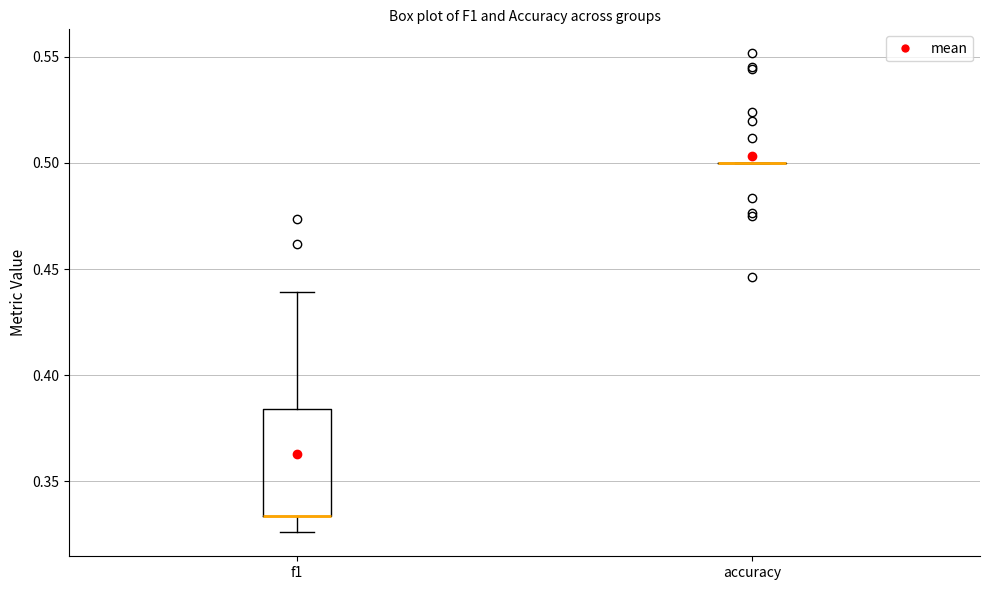

Which box is the tallest, from its lower edge to its upper edge?

f1